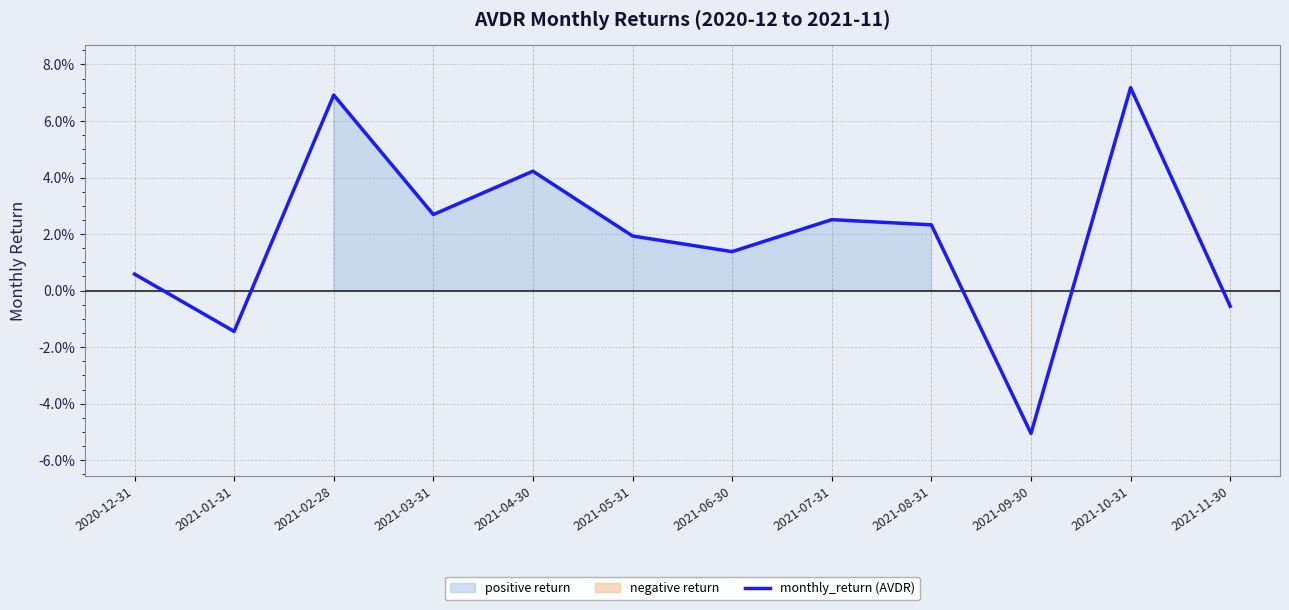

What is the label of the 2nd point from the right?

2021-10-31